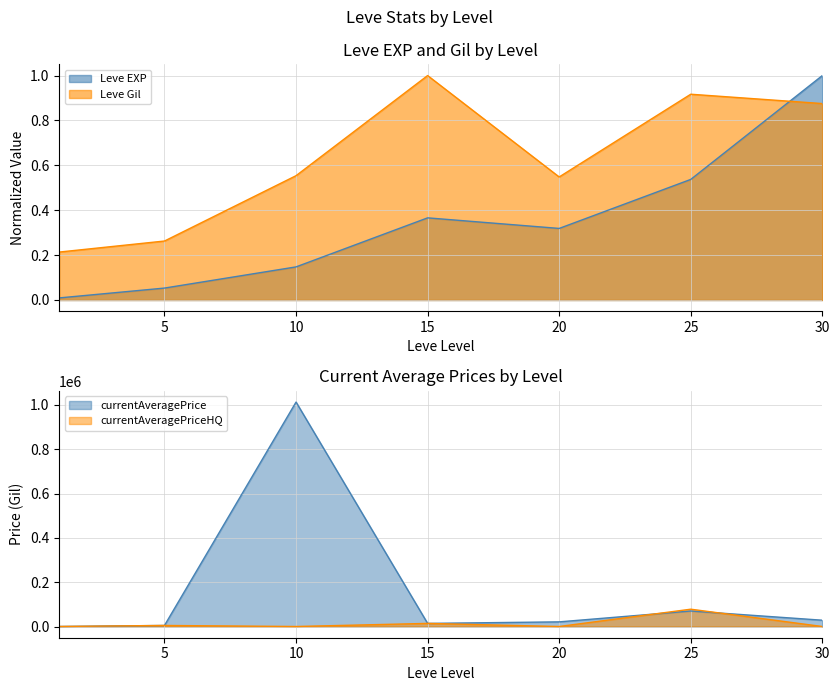

Where is the first local maximum for currentAveragePriceHQ?

5